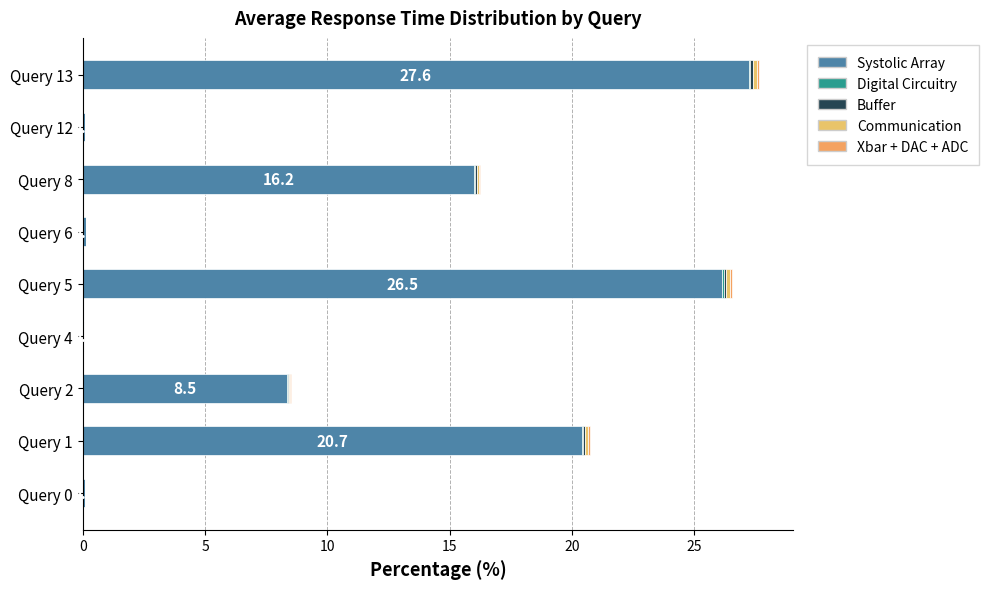

How many series are shown in this chart?

5